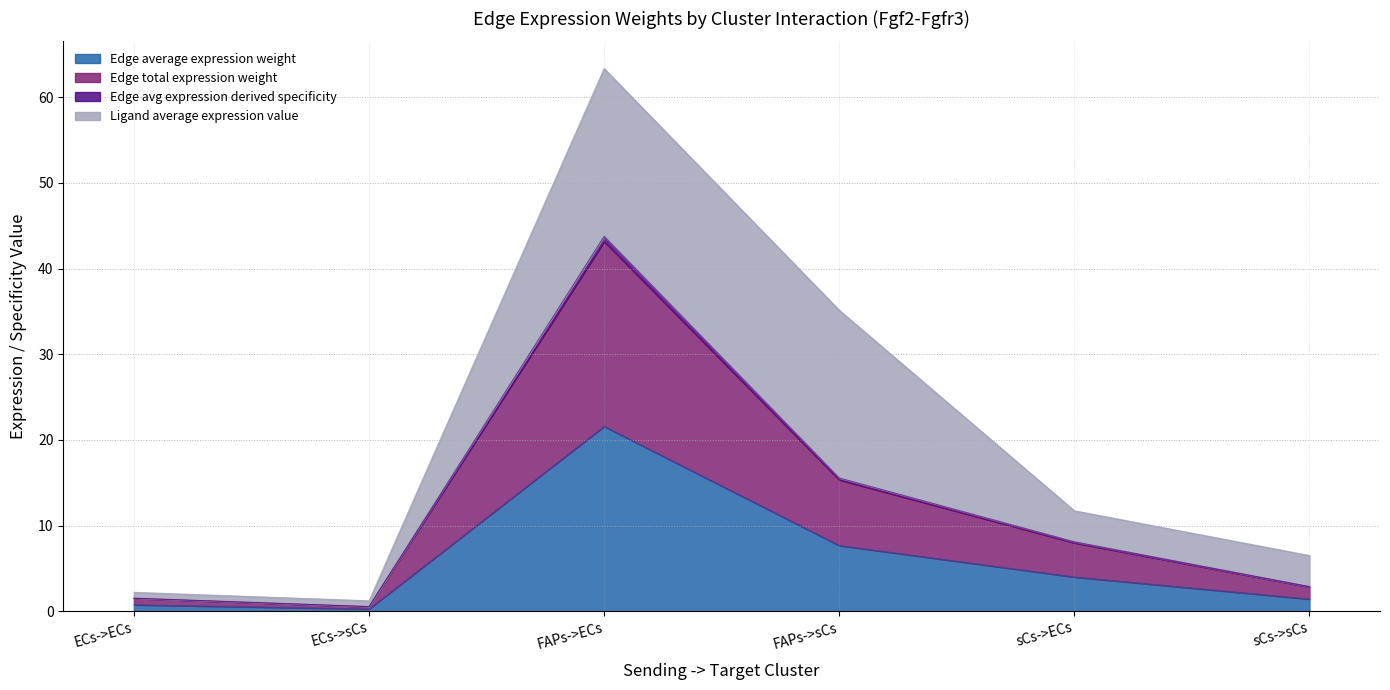

The value of Edge average expression weight at FAPs->ECs is 21.6. True or false?

True